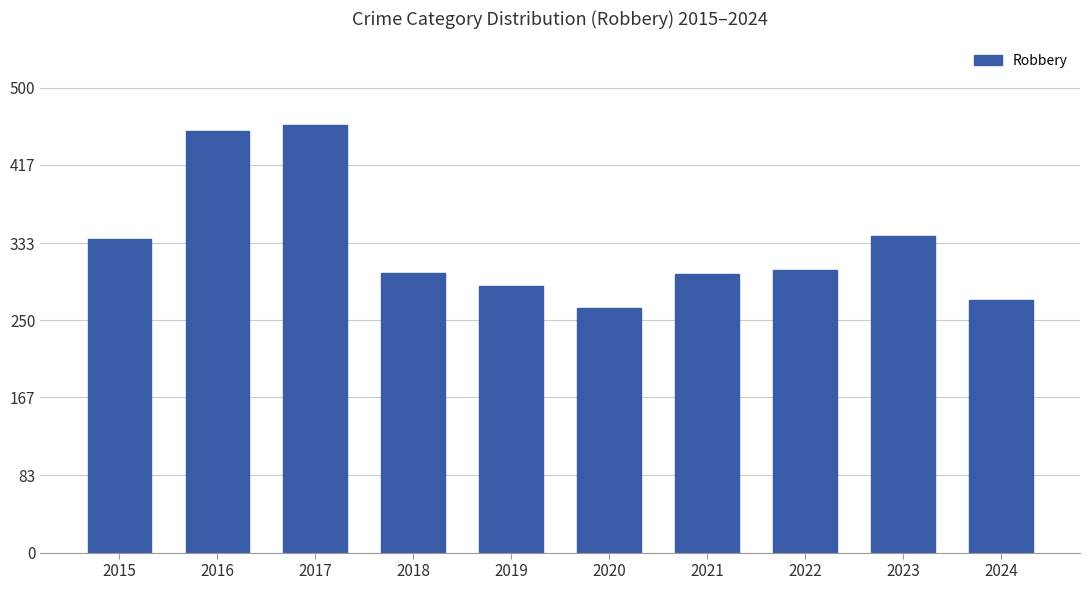

The chart shows a value of 263 at 2020. True or false?

True